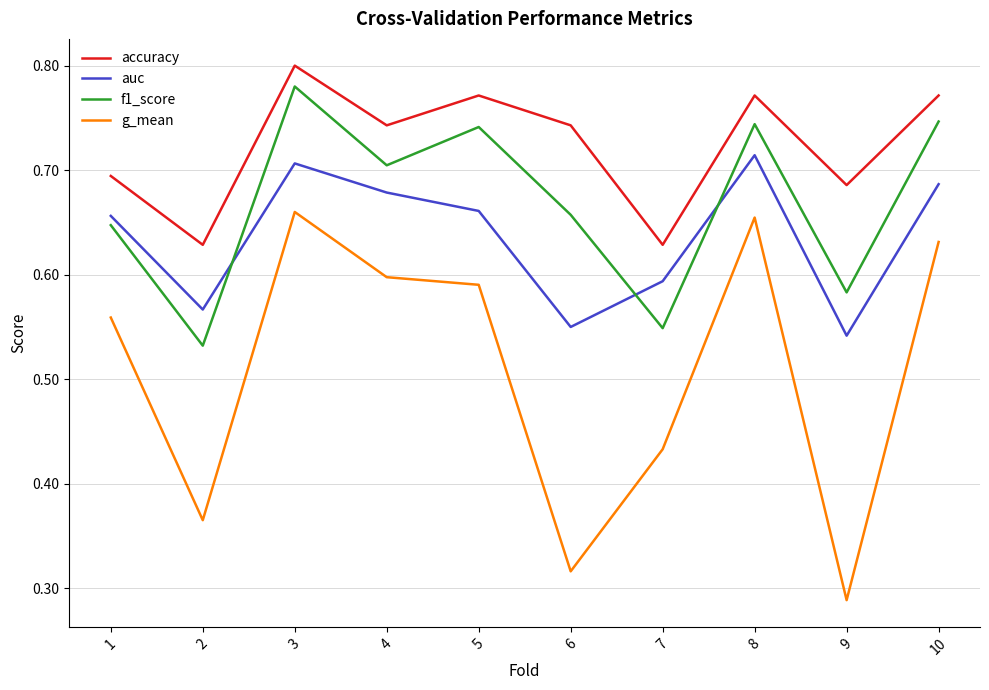

Is it true that g_mean equals 0.6 at 1?

True